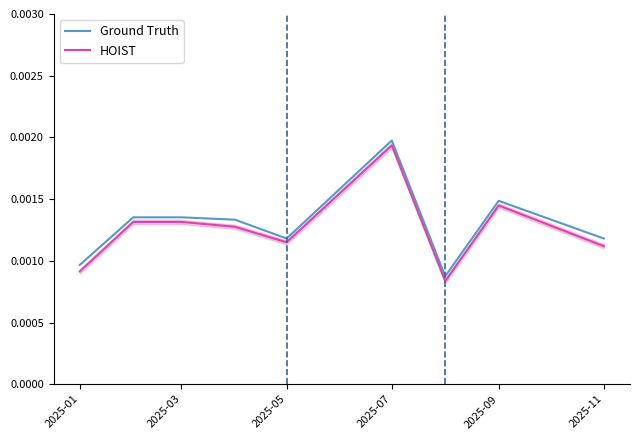

How many Ground Truth values are between 0 and 1?

9